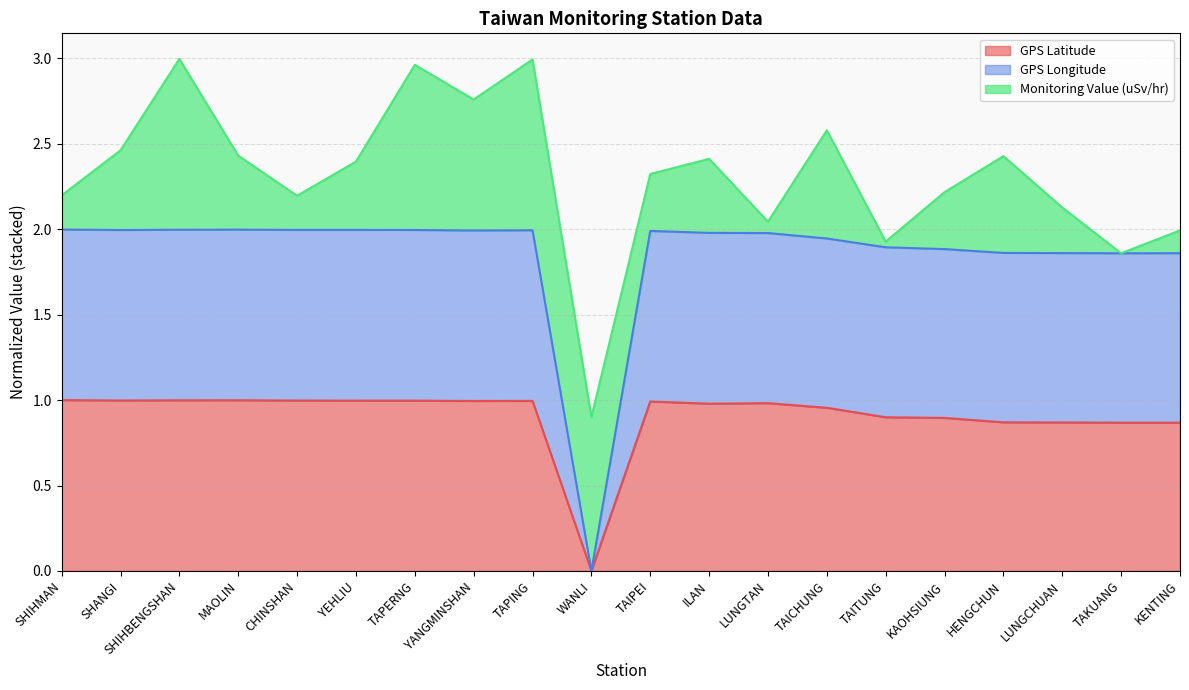

The GPS Latitude series shows 1.0 at SHIHBENGSHAN. True or false?

True